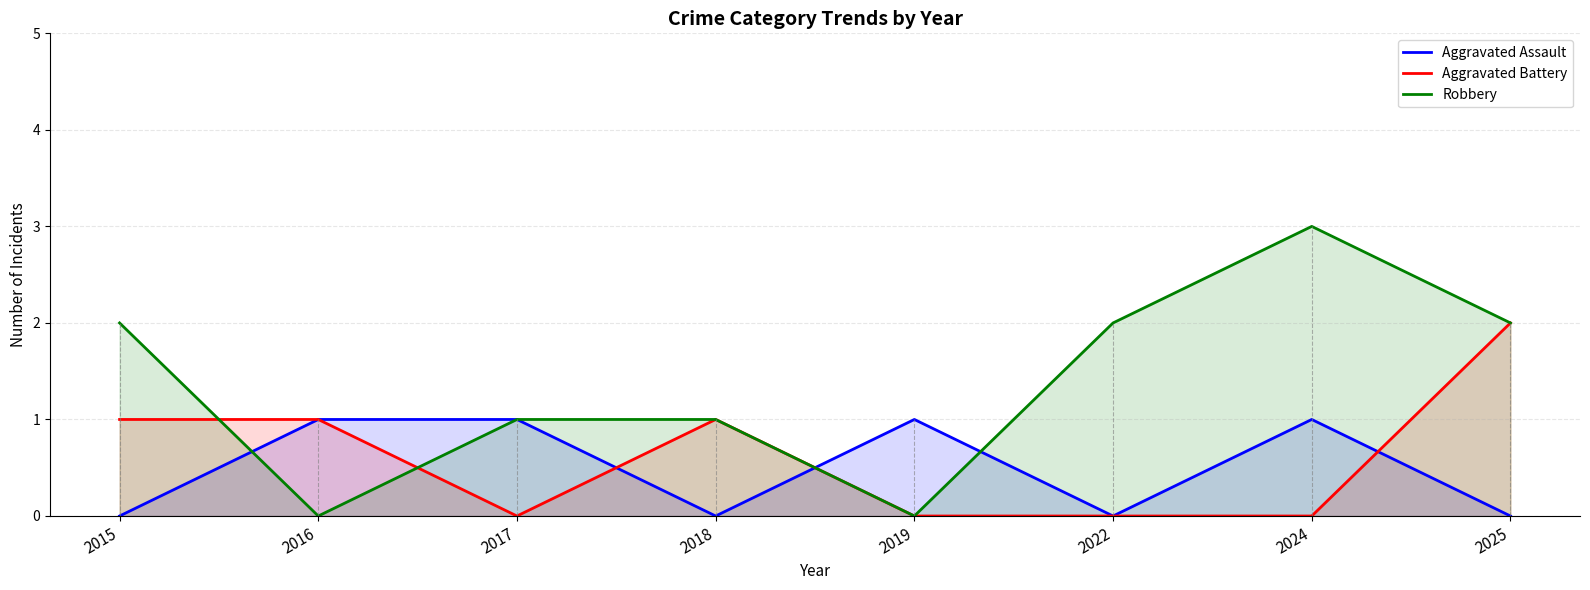

How many data points in Robbery are less than 2?

4